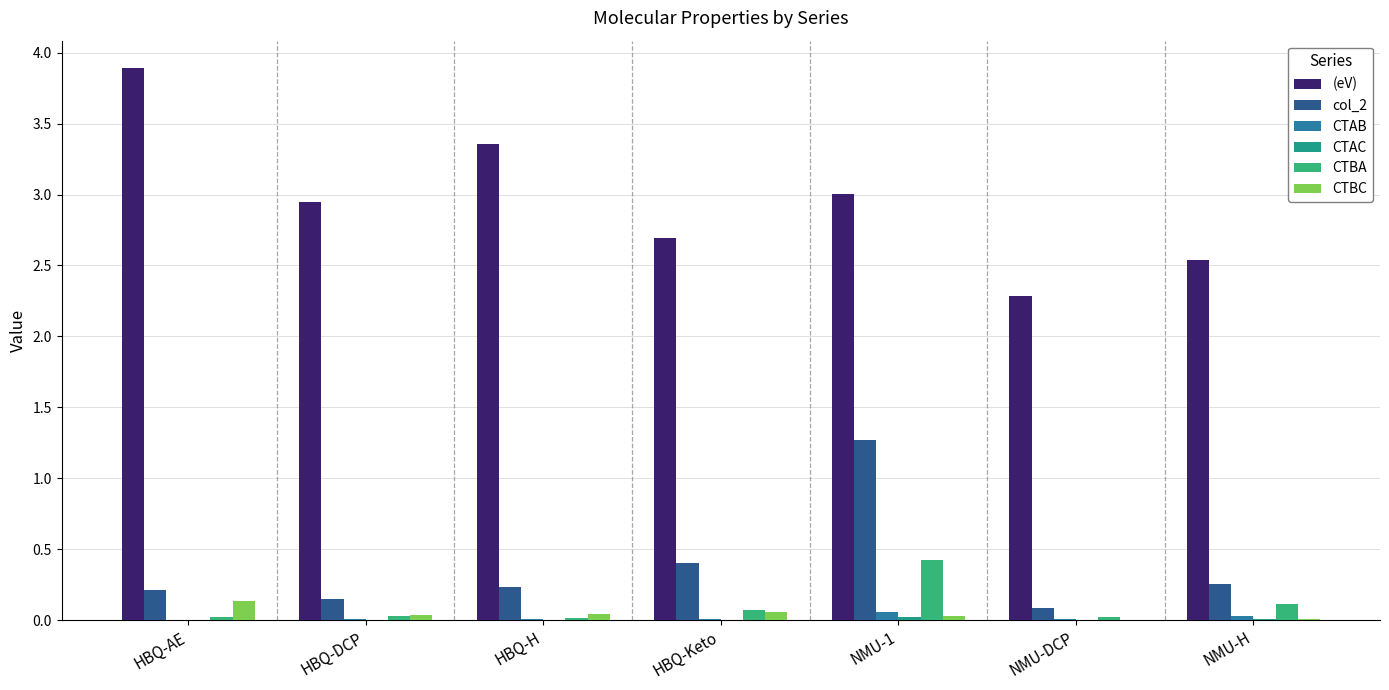

Is the value of CTBC at NMU-DCP greater than the value of CTBA at NMU-1?

No